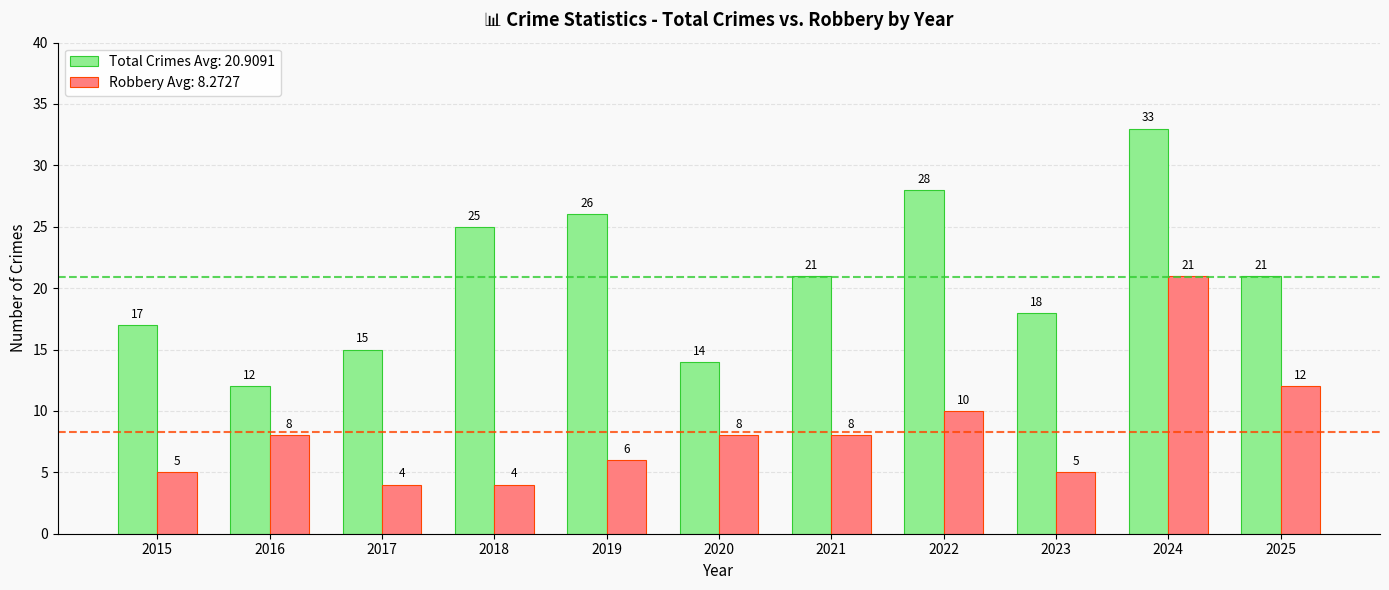

What is the difference between the maximum and second lowest values in the Robbery Avg: 8.2727 series?

17